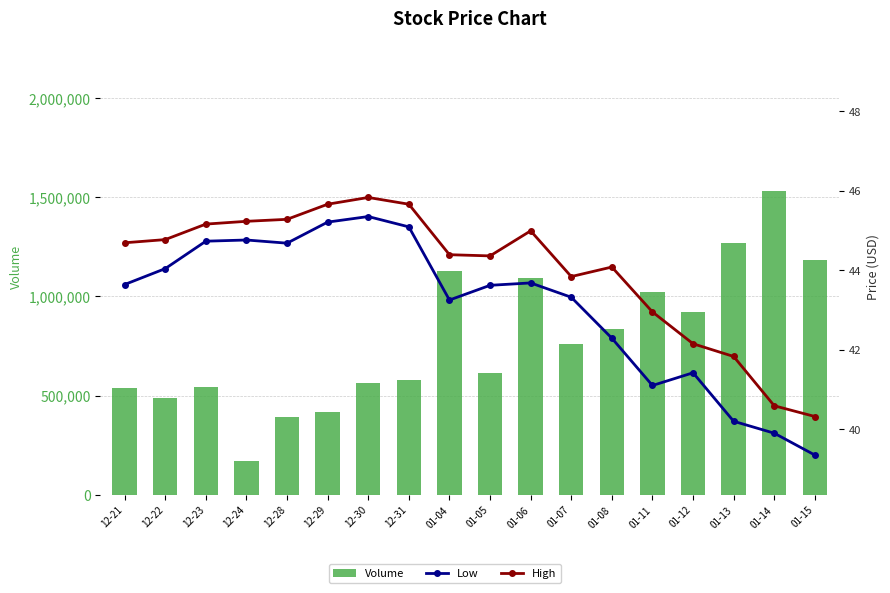

What value does the High series have at 12-29?

45.7